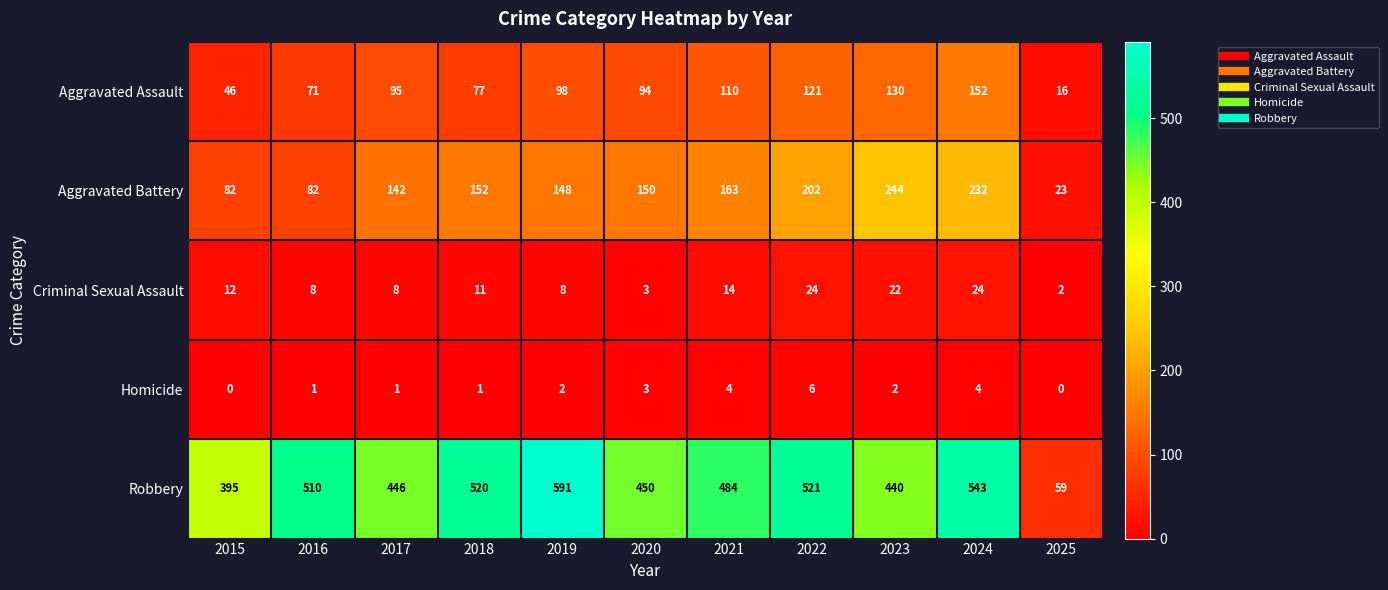

At which label does Aggravated Battery first exceed 150?

2018